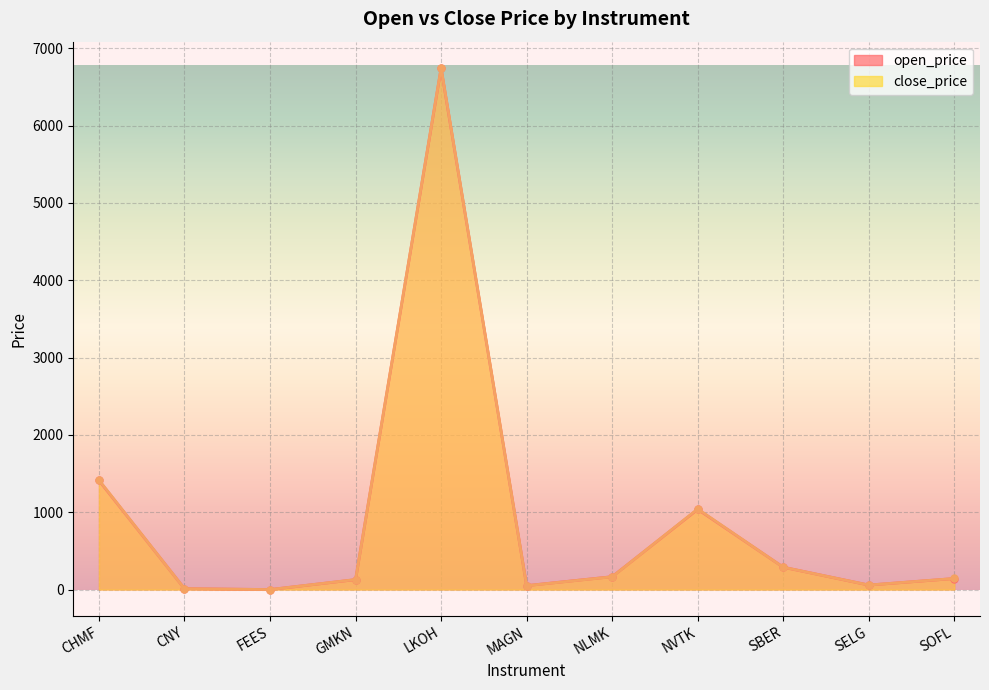

Which series has the largest total across all categories?

close_price